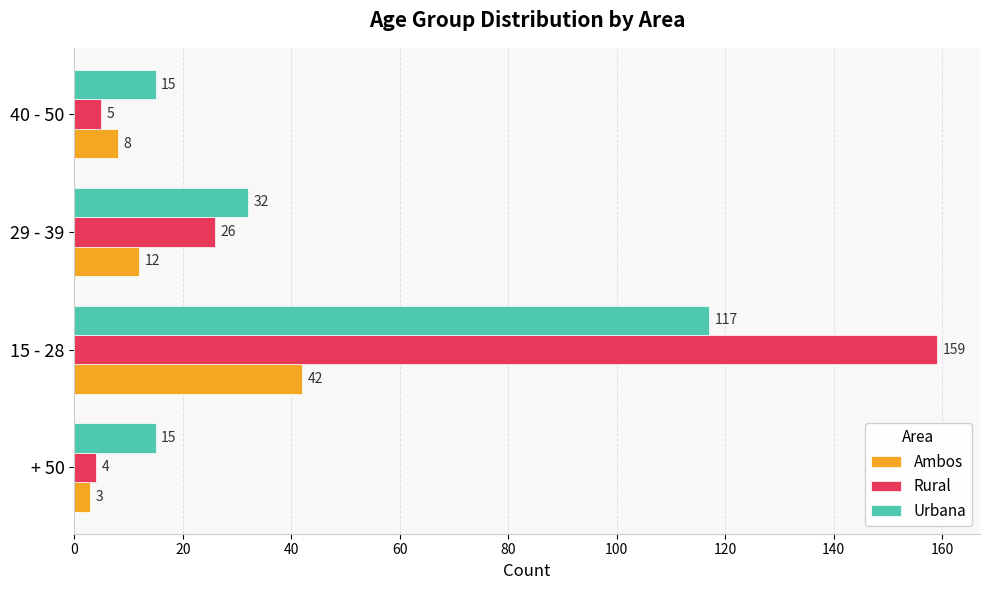

At which label is Urbana closest to 66?

29 - 39